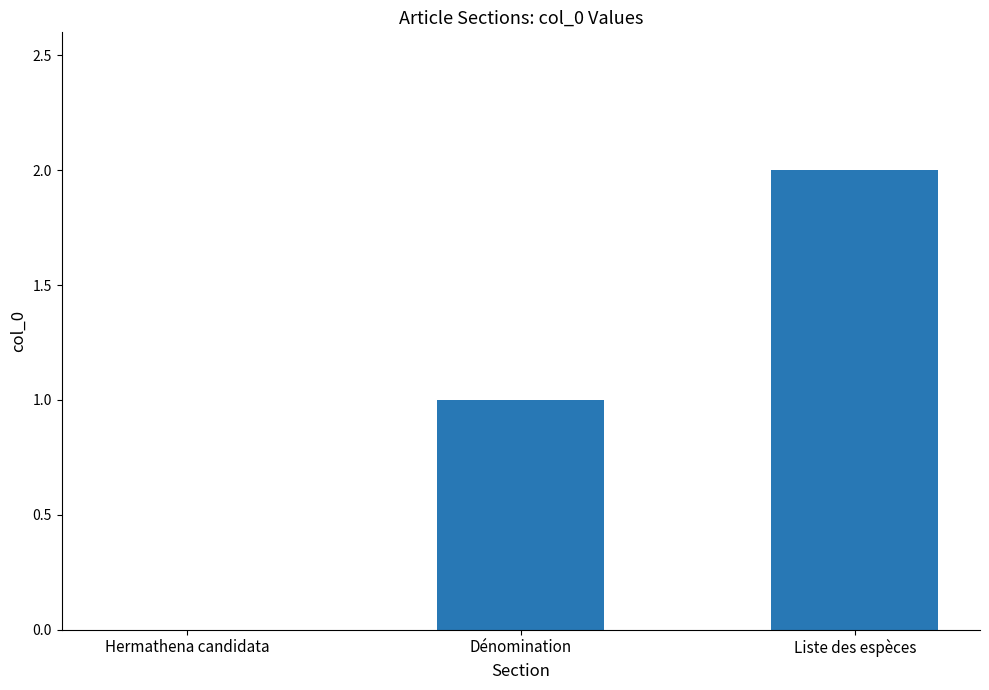

The chart shows a value of 1 at Dénomination. True or false?

True